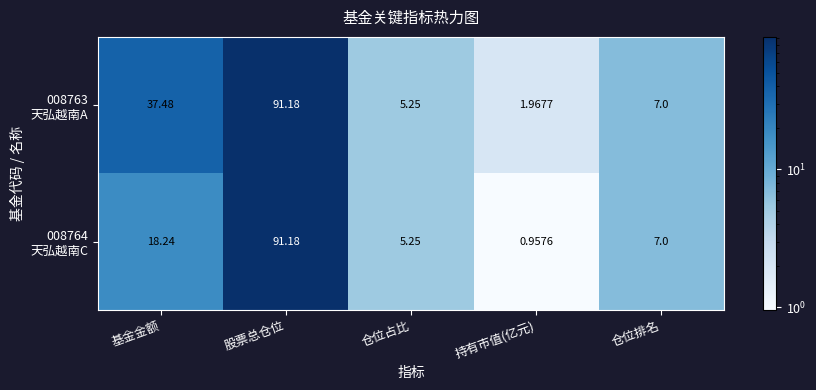

Which category has the lowest value across all series?

持有市值(亿元)